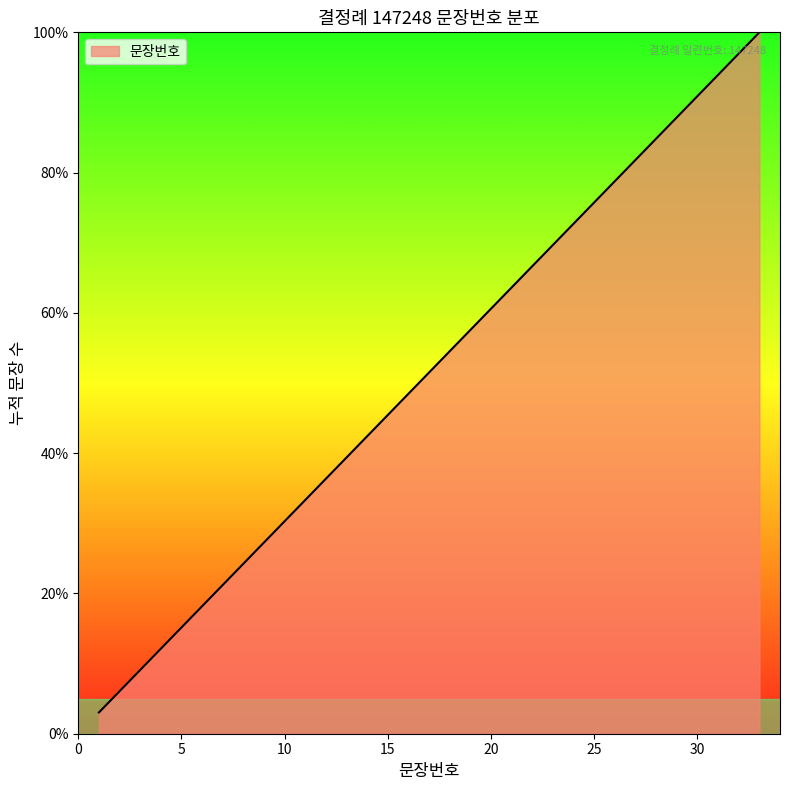

How many lines are shown in the chart?

1